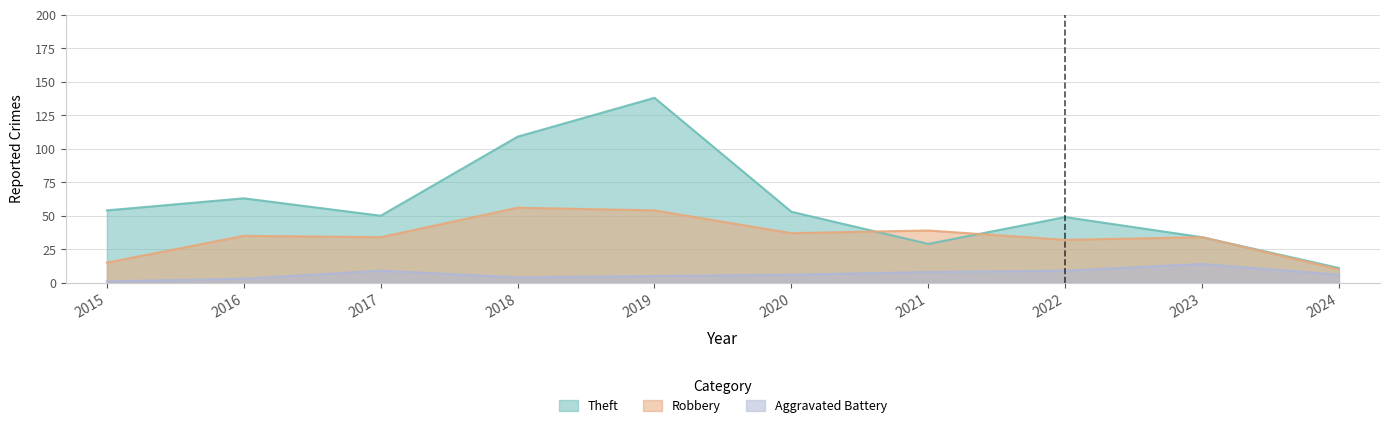

Where is Aggravated Battery nearest to the value 7?

2020